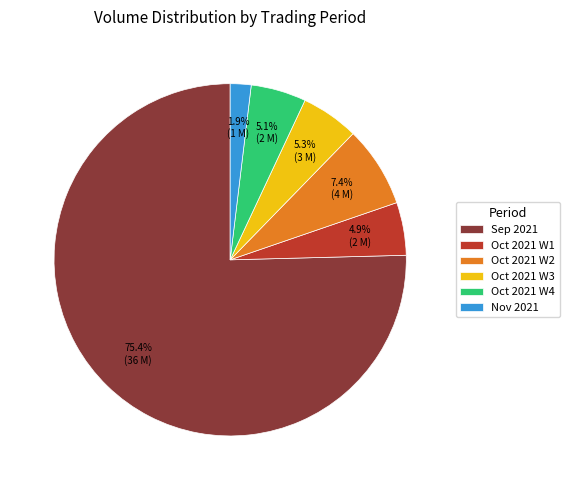

What is the total percentage of Oct 2021 W3 and Sep 2021?

80.7%